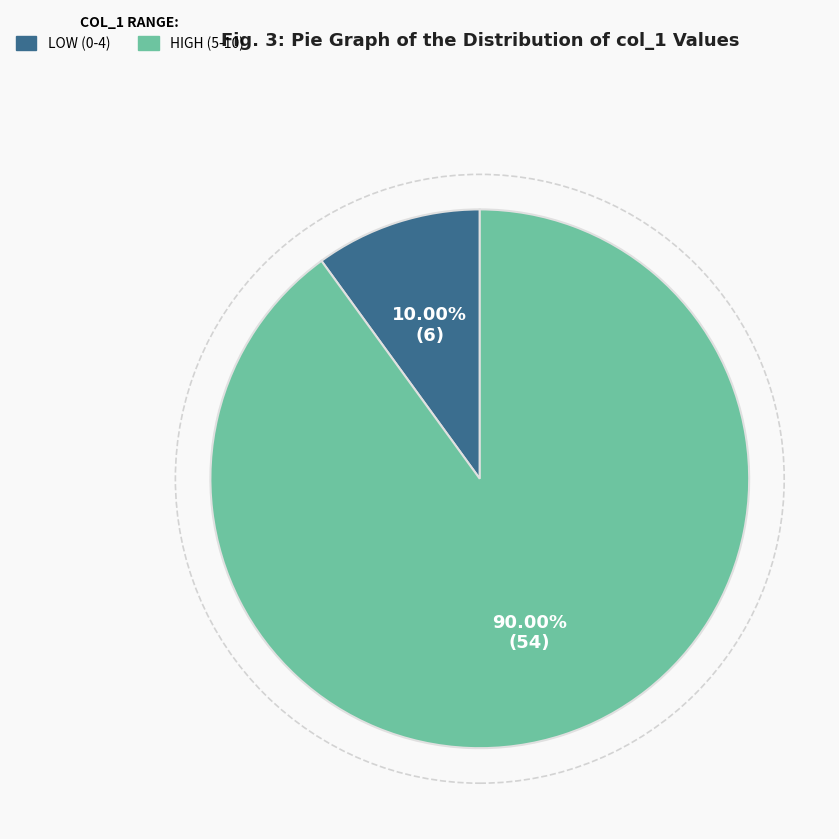

Is there any slice that represents more than half of the pie?

Yes